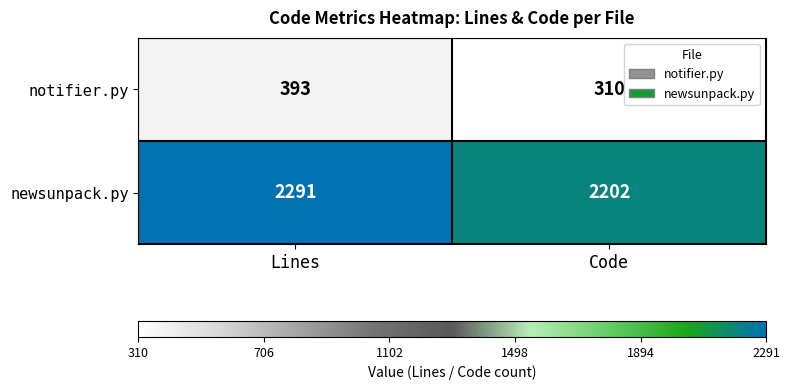

At which category is the sum across all series the highest?

Lines